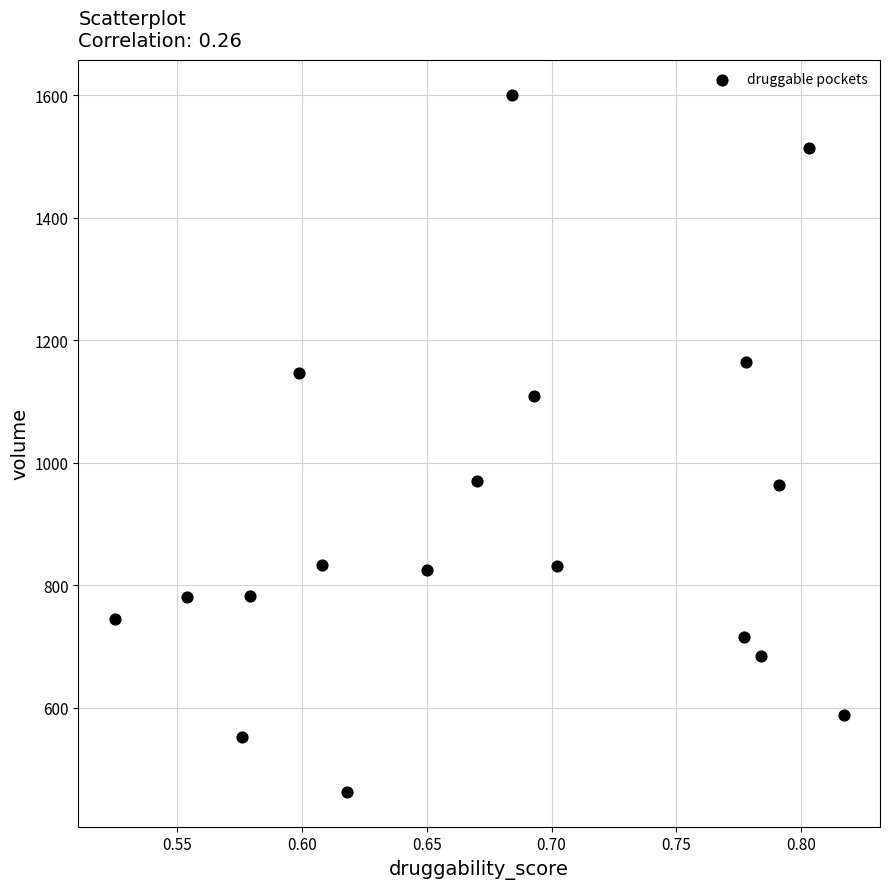

What is the range of X values (max minus min)?

0.3